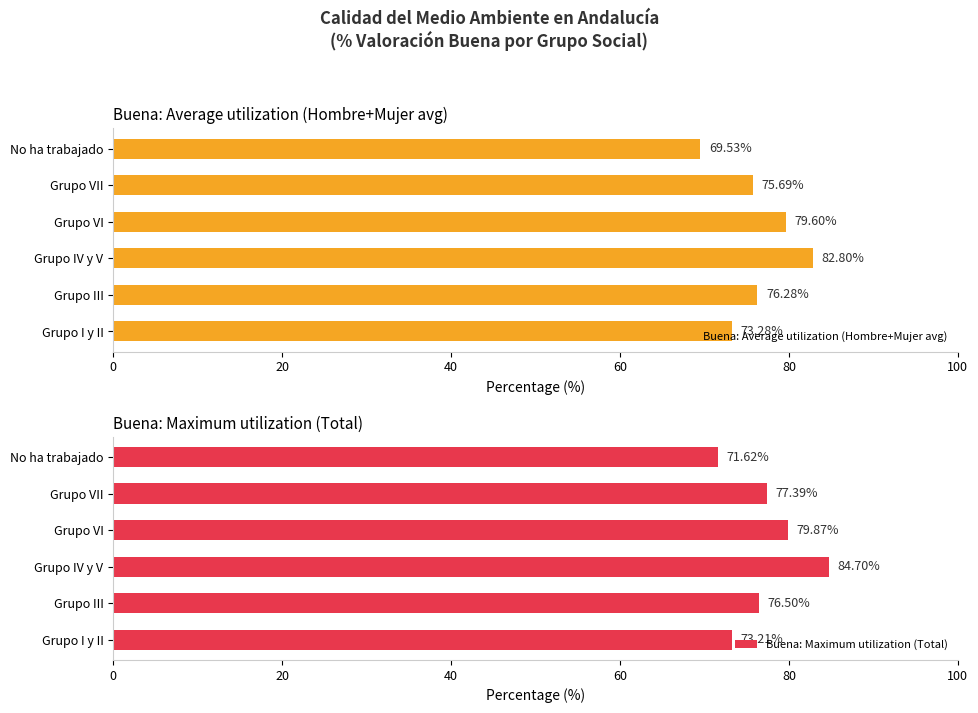

What is the value of the Buena: Maximum utilization (Total) bar at the 3rd from the left?

84.7